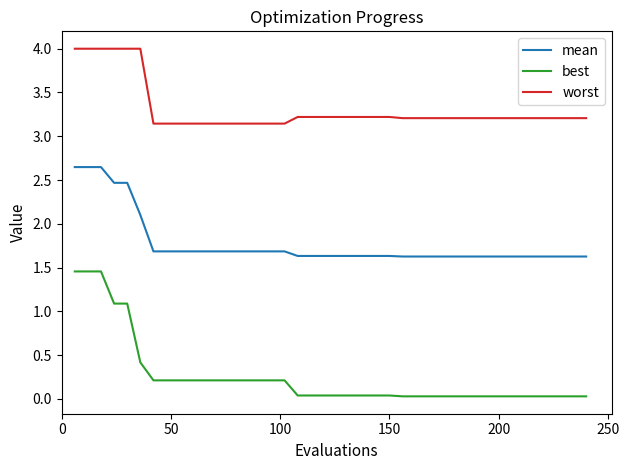

Which series has the largest total across all categories?

worst